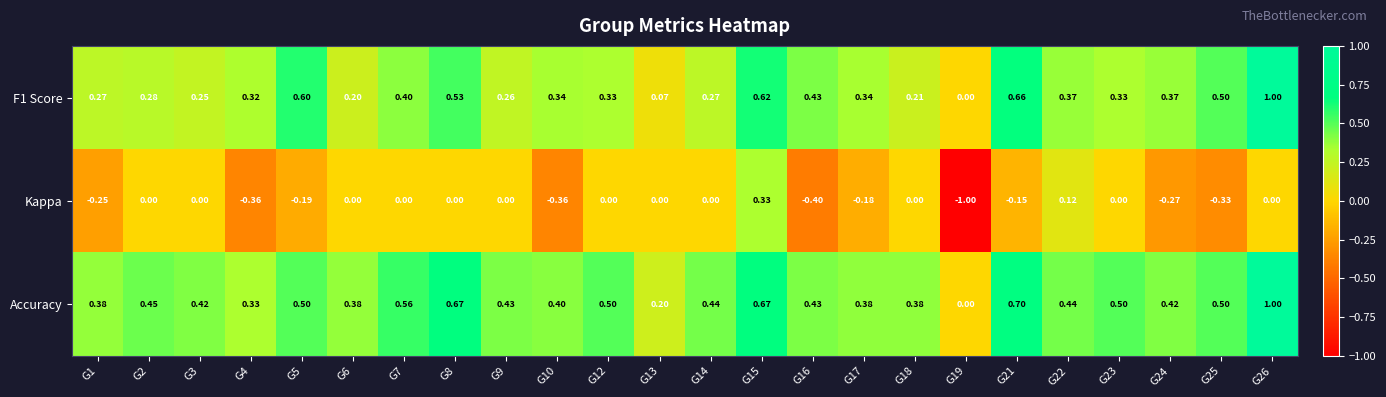

Is the value of F1 Score at G24 greater than the value of Kappa at G18?

Yes